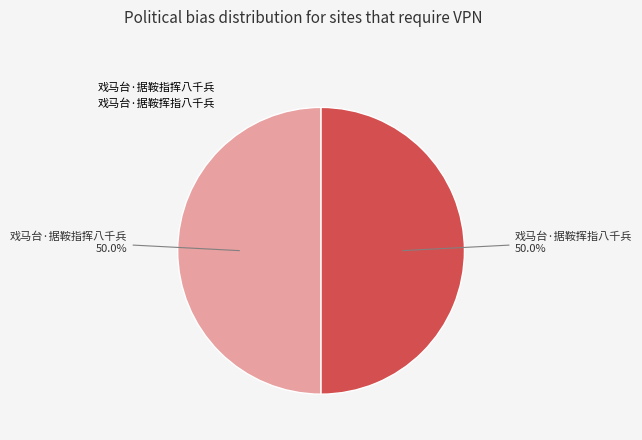

To the nearest percent, what is the combined percentage of 戏马台·据鞍挥指八千兵 and 戏马台·据鞍指挥八千兵?

100%